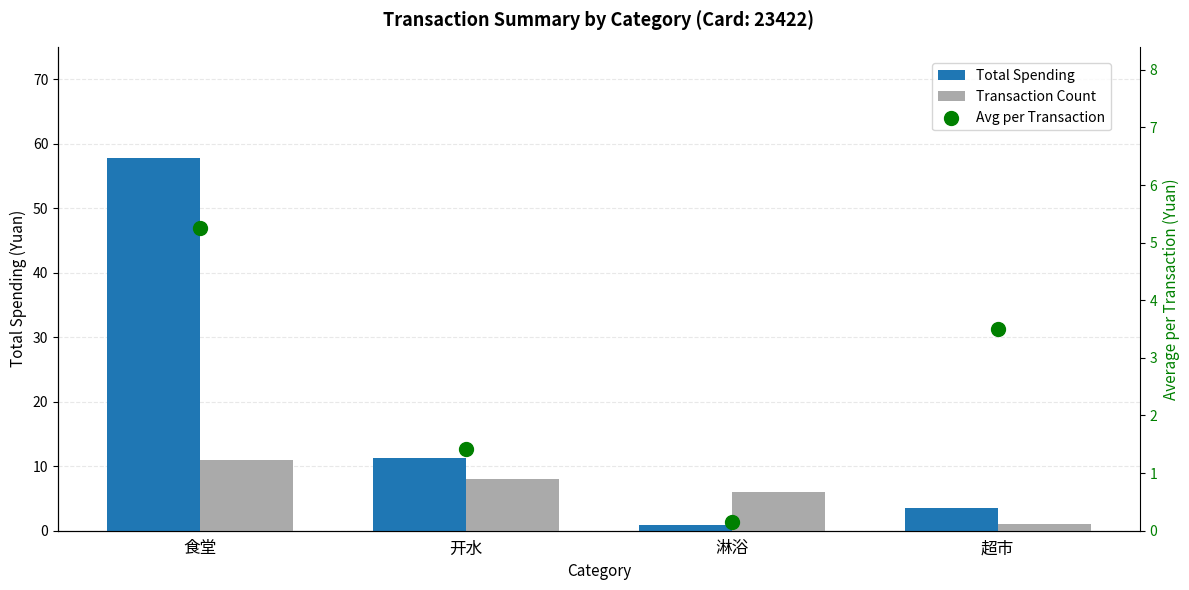

At which category is the sum across all series the highest?

食堂